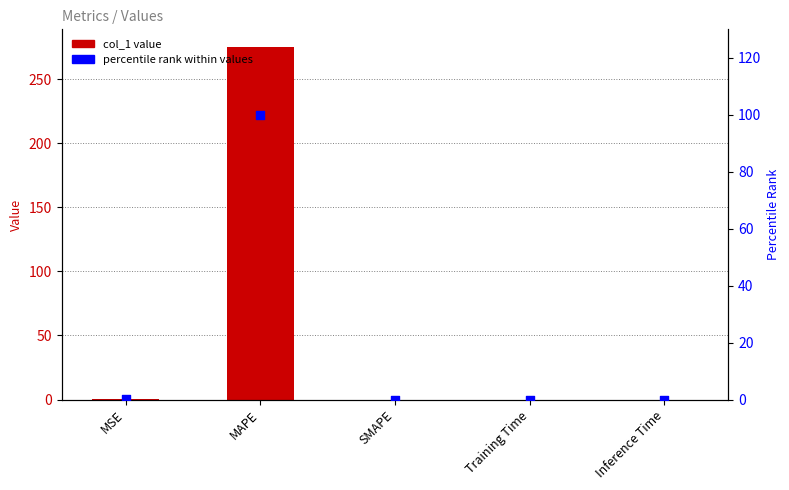

Which series reaches the minimum Y coordinate?

col_1